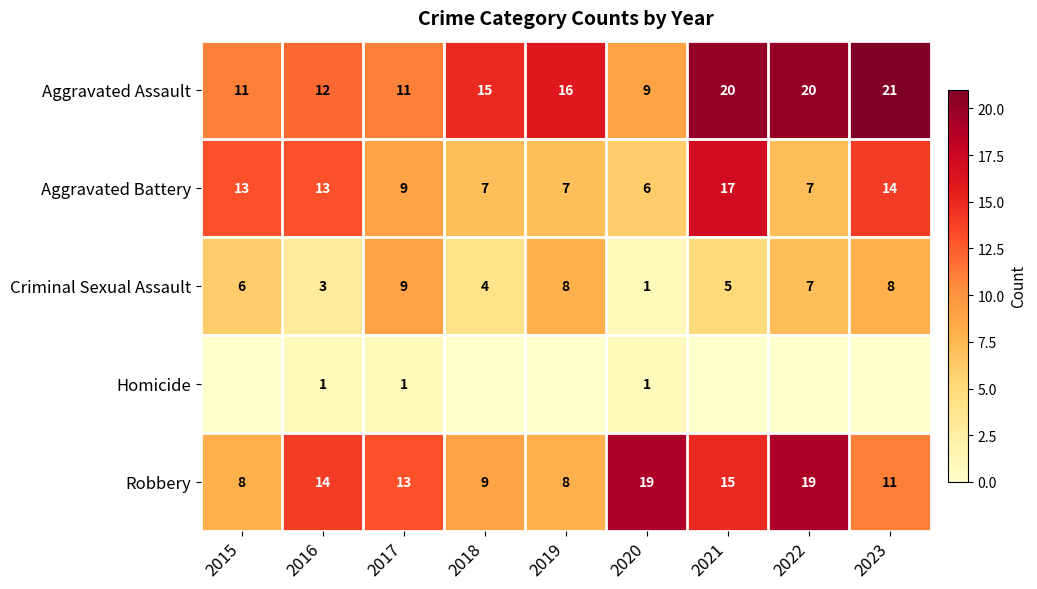

The Aggravated Assault series shows 8 at 2021. True or false?

False